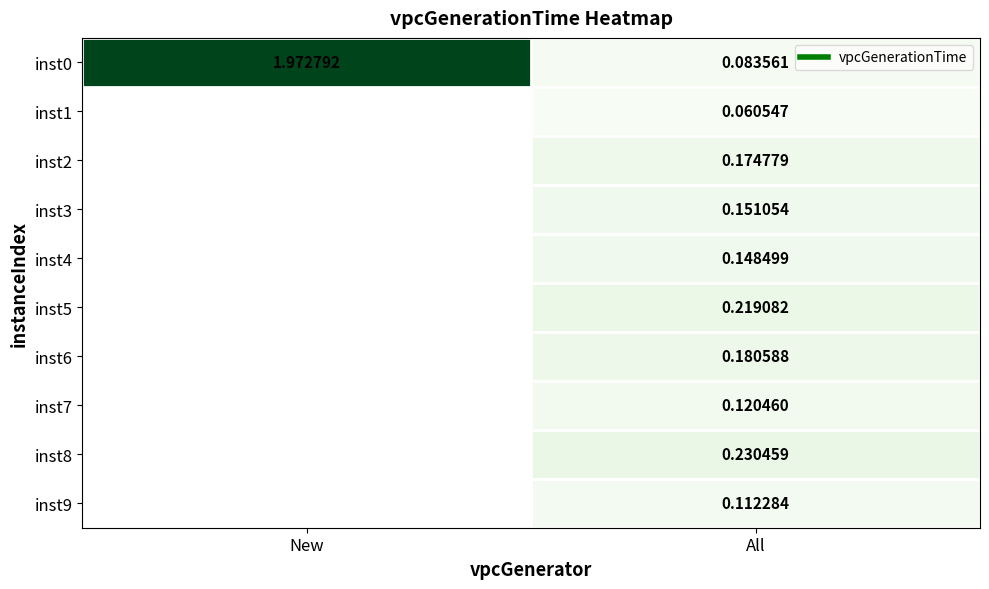

List the labels in order of inst8 value, largest first.

New, All